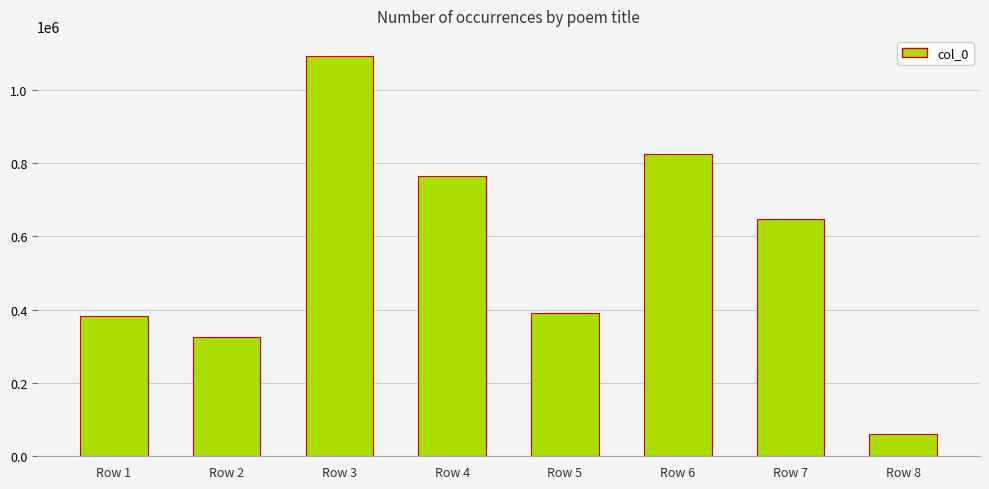

Approximately how many times larger is the value at Row 7 compared to Row 6?

0.8